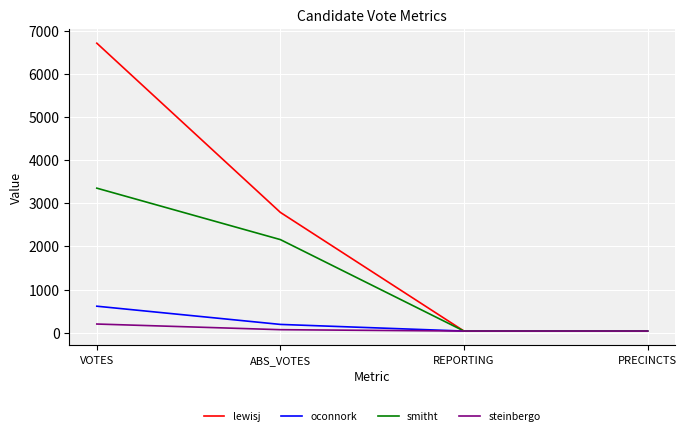

The smitht series shows 2156 at ABS_VOTES. True or false?

True